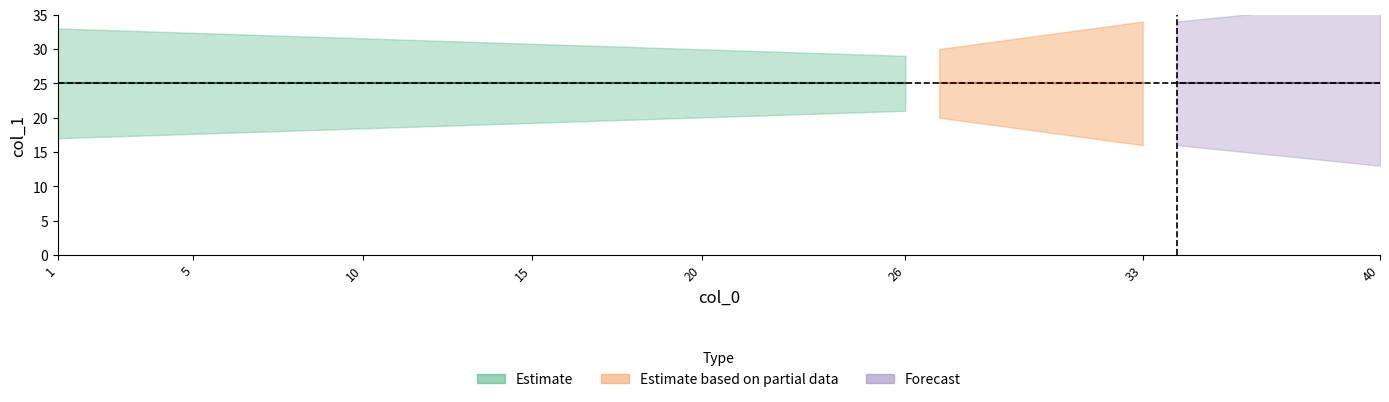

The value of col_1 at 26 is 36. True or false?

False